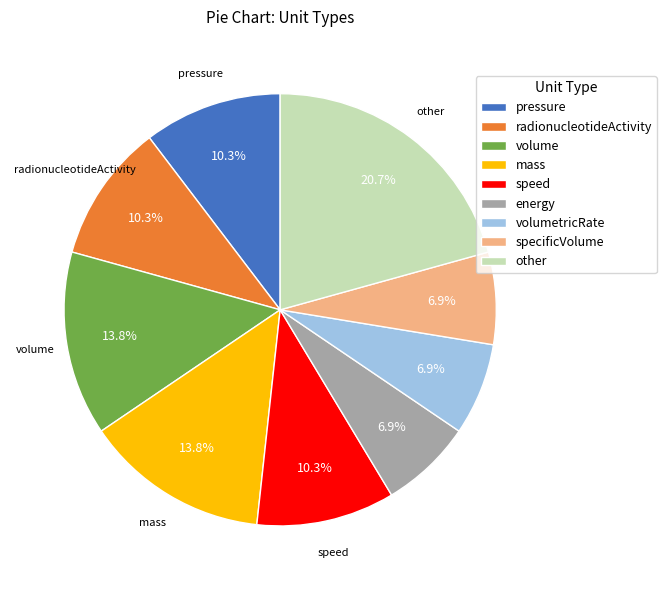

Between other and energy, which is larger?

other